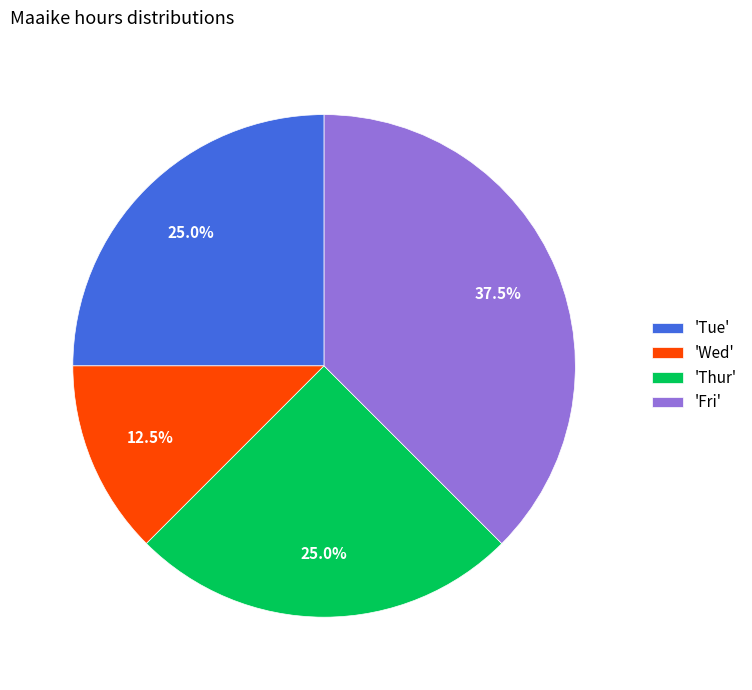

To the nearest percent, what is the average slice percentage?

25%